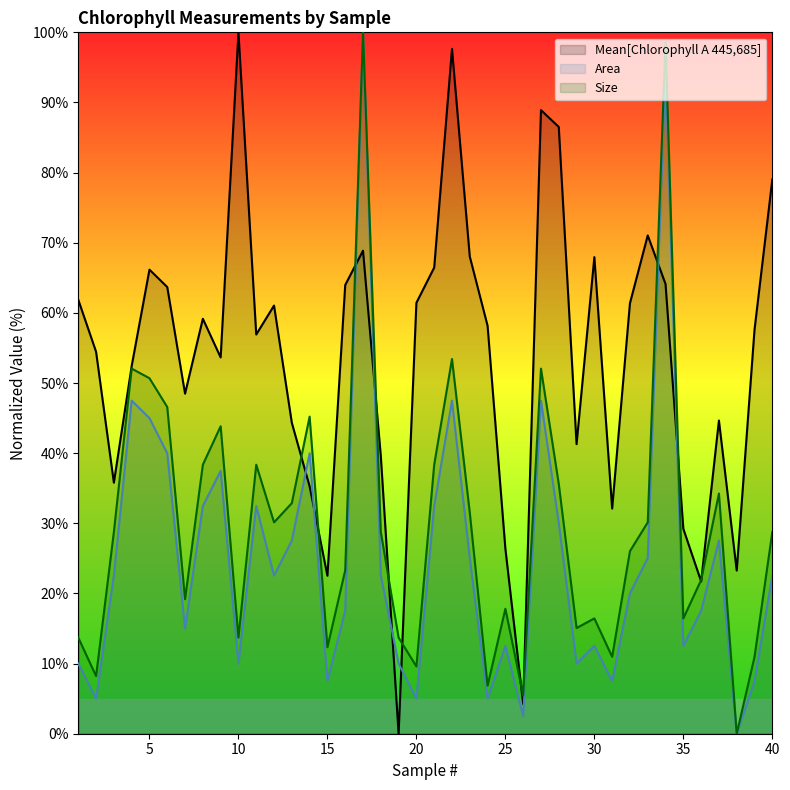

What is the sum of all Size values?

1200.0